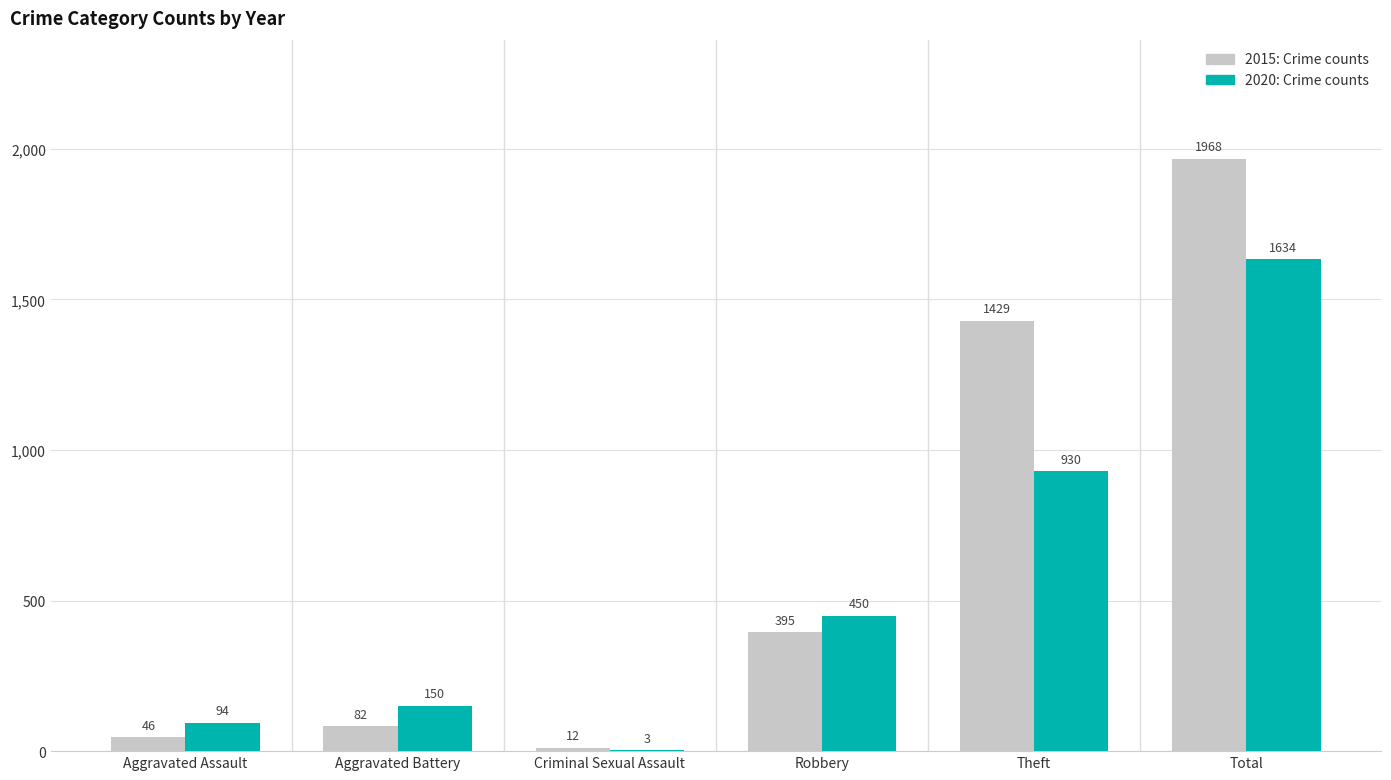

Which series has the widest spread of values?

2015: Crime counts